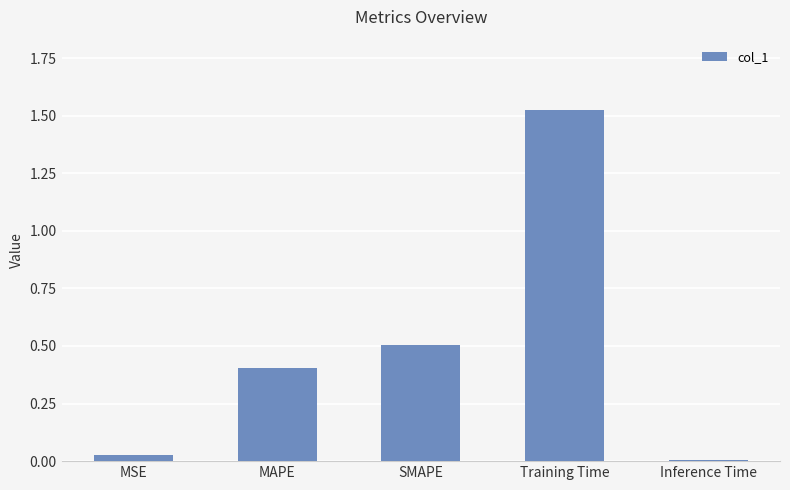

Between Inference Time and SMAPE, which is larger?

SMAPE